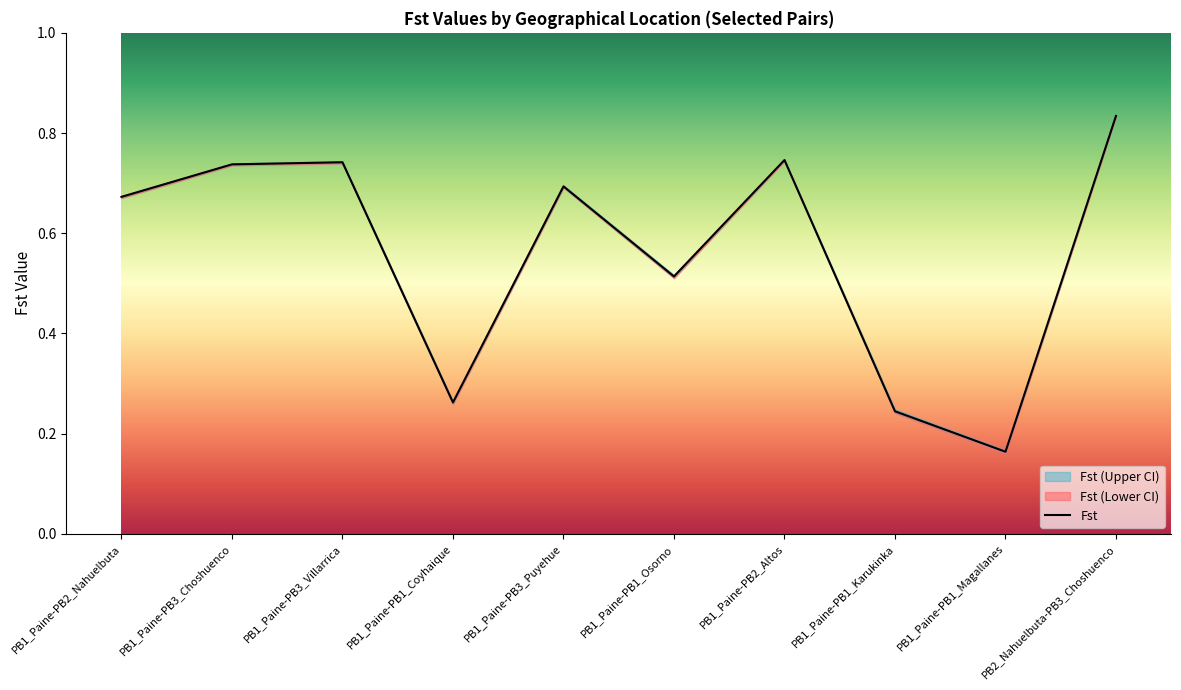

List the labels in order of value, largest first.

PB2_Nahuelbuta-PB3_Choshuenco, PB1_Paine-PB2_Altos, PB1_Paine-PB3_Villarrica, PB1_Paine-PB3_Choshuenco, PB1_Paine-PB3_Puyehue, PB1_Paine-PB2_Nahuelbuta, PB1_Paine-PB1_Osorno, PB1_Paine-PB1_Coyhaique, PB1_Paine-PB1_Karukinka, PB1_Paine-PB1_Magallanes